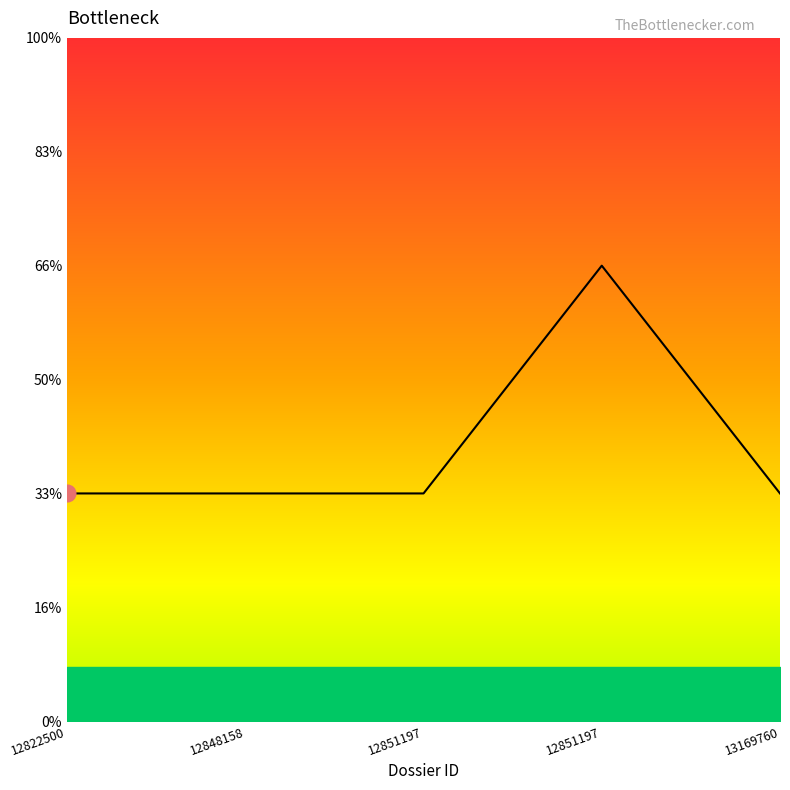

Does the chart have visible grid lines?

No